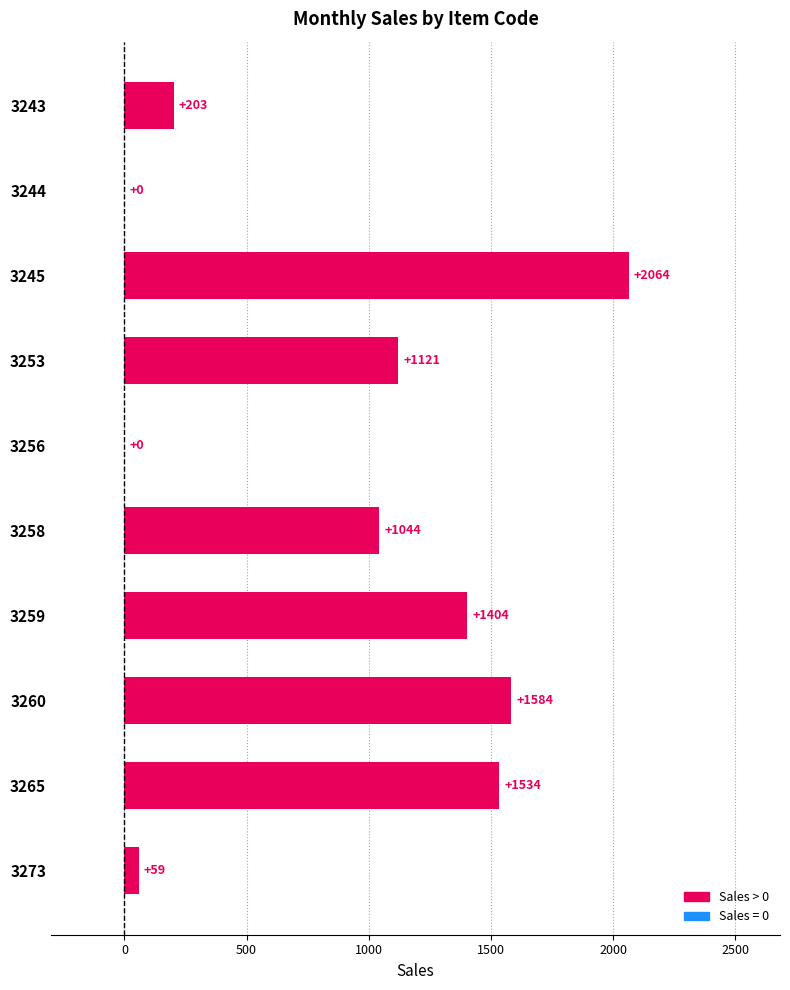

What is the approximate value at 3253, to the nearest 100?

1100